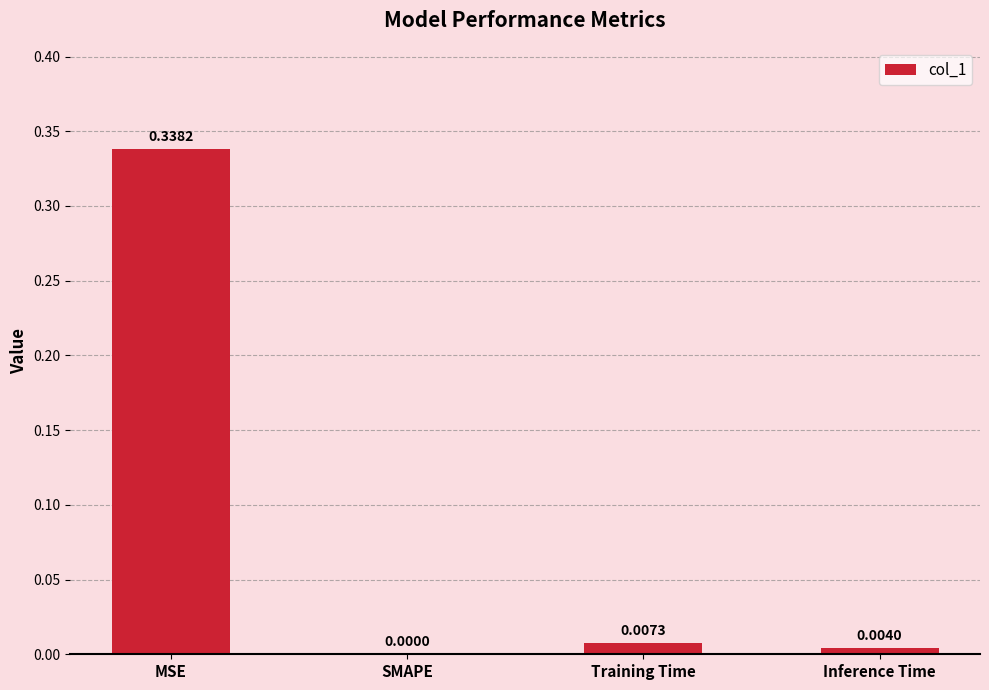

What is the change in value from MSE to SMAPE?

-0.3